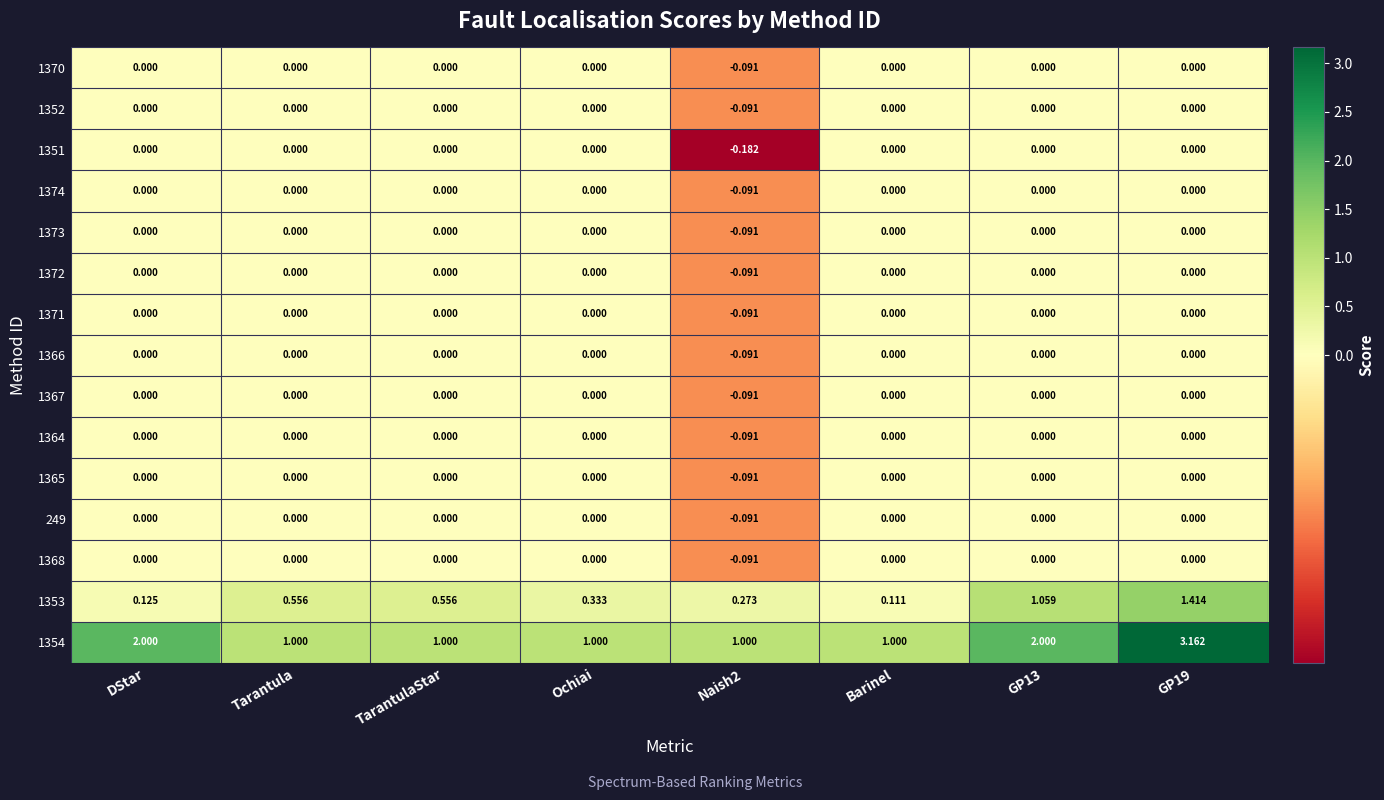

Is the value of 1352 at Naish2 greater than the value of 1367 at DStar?

No